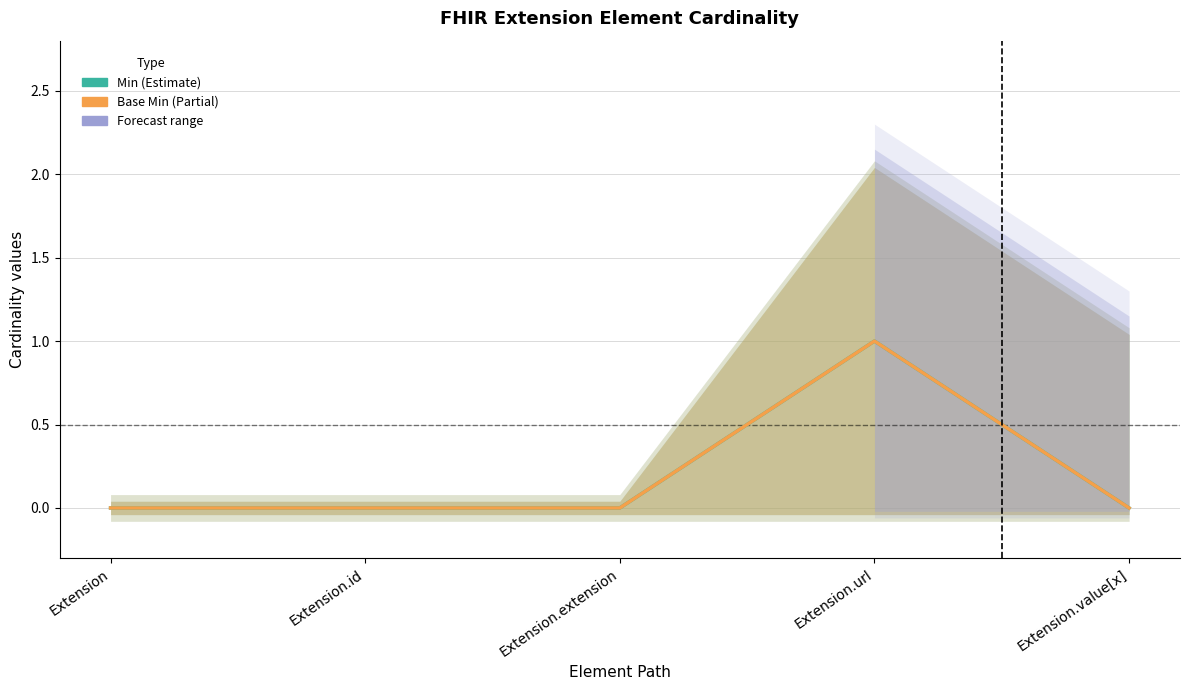

True or false: Min and Base Min cross at least once.

False